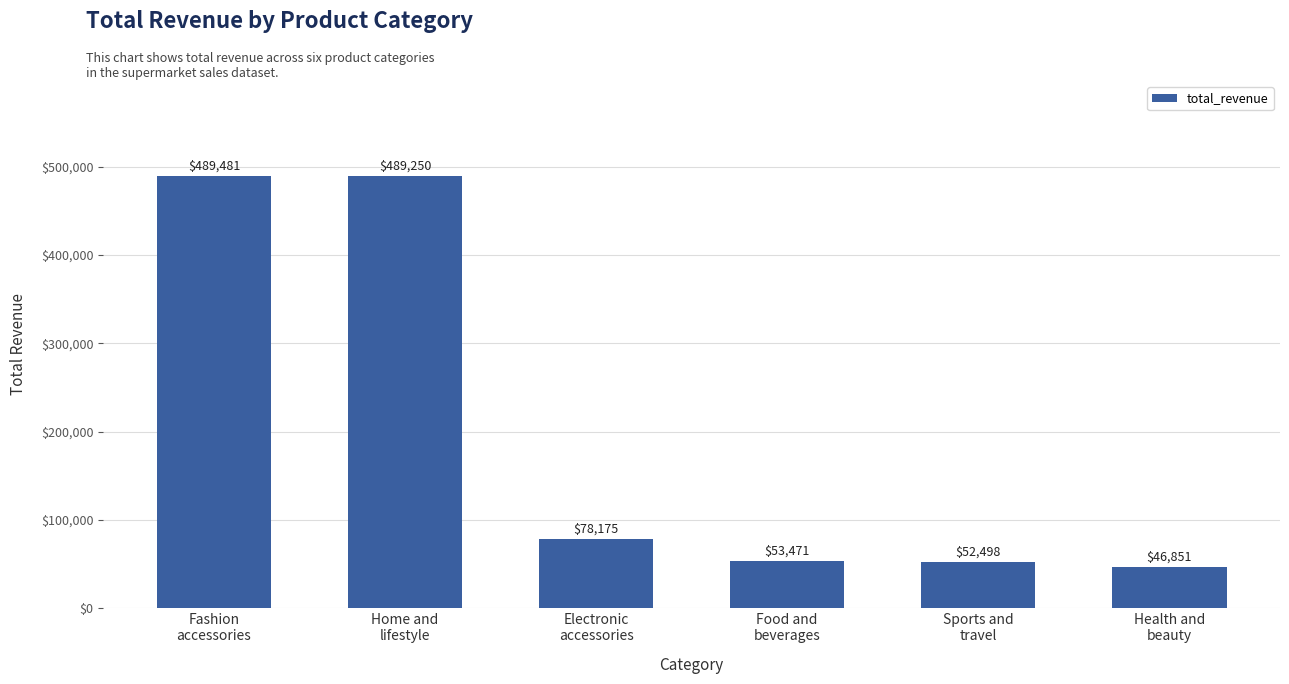

True or false: the data shows 46851.2 at Health and
beauty.

True